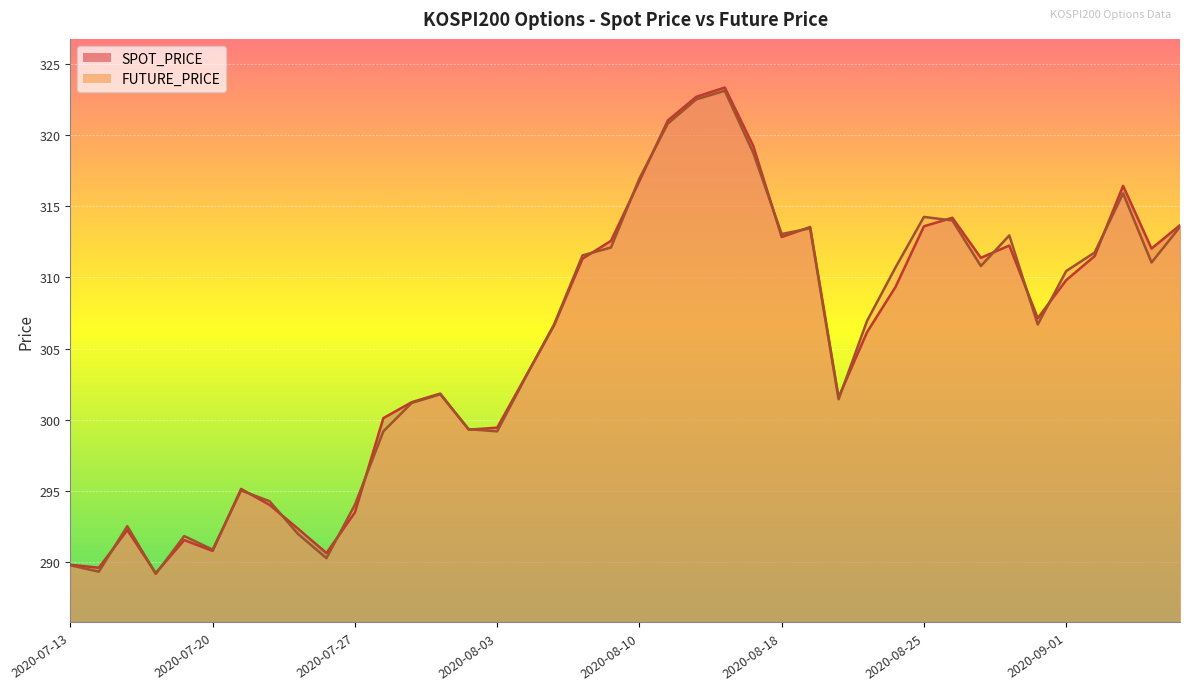

Where is SPOT_PRICE nearest to the value 306?

2020-08-21